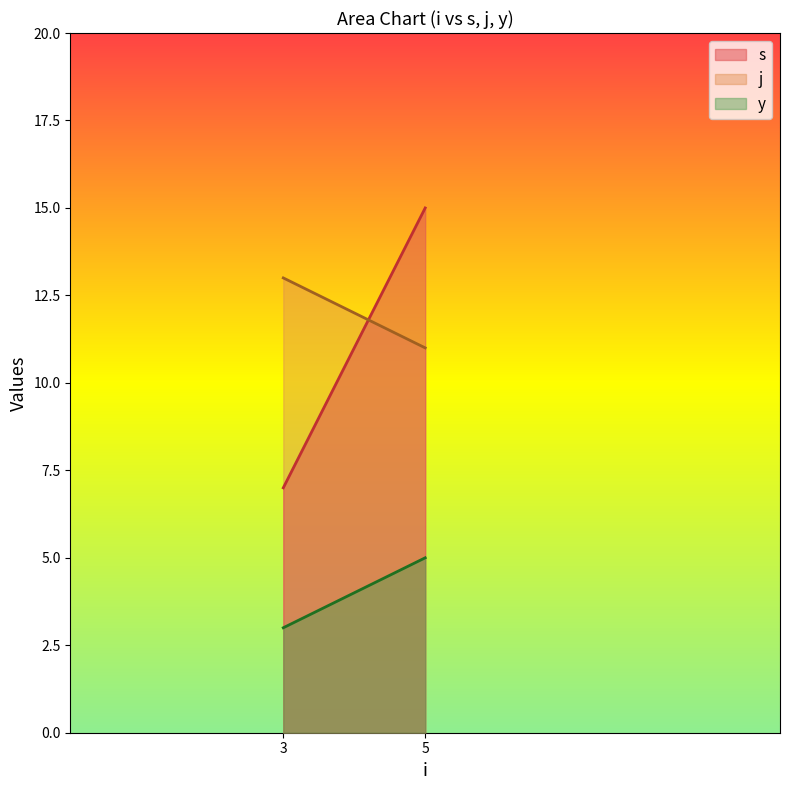

At which category is the sum across all series the highest?

5